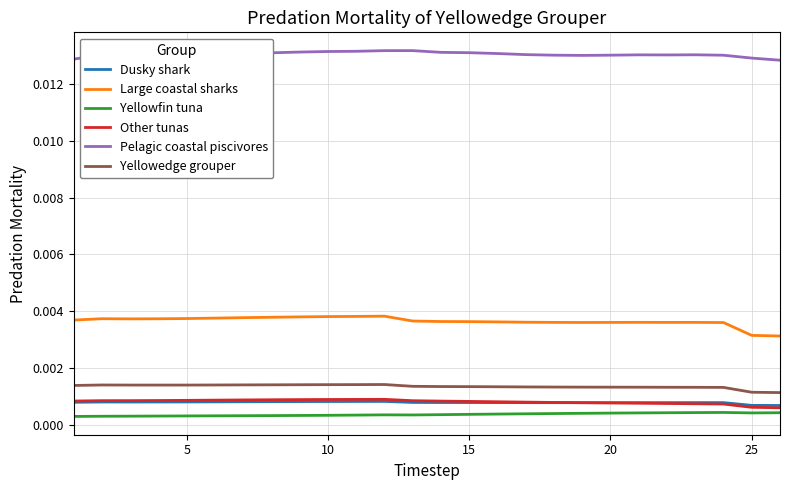

True or false: Large coastal sharks and Pelagic coastal piscivores intersect in this chart.

False